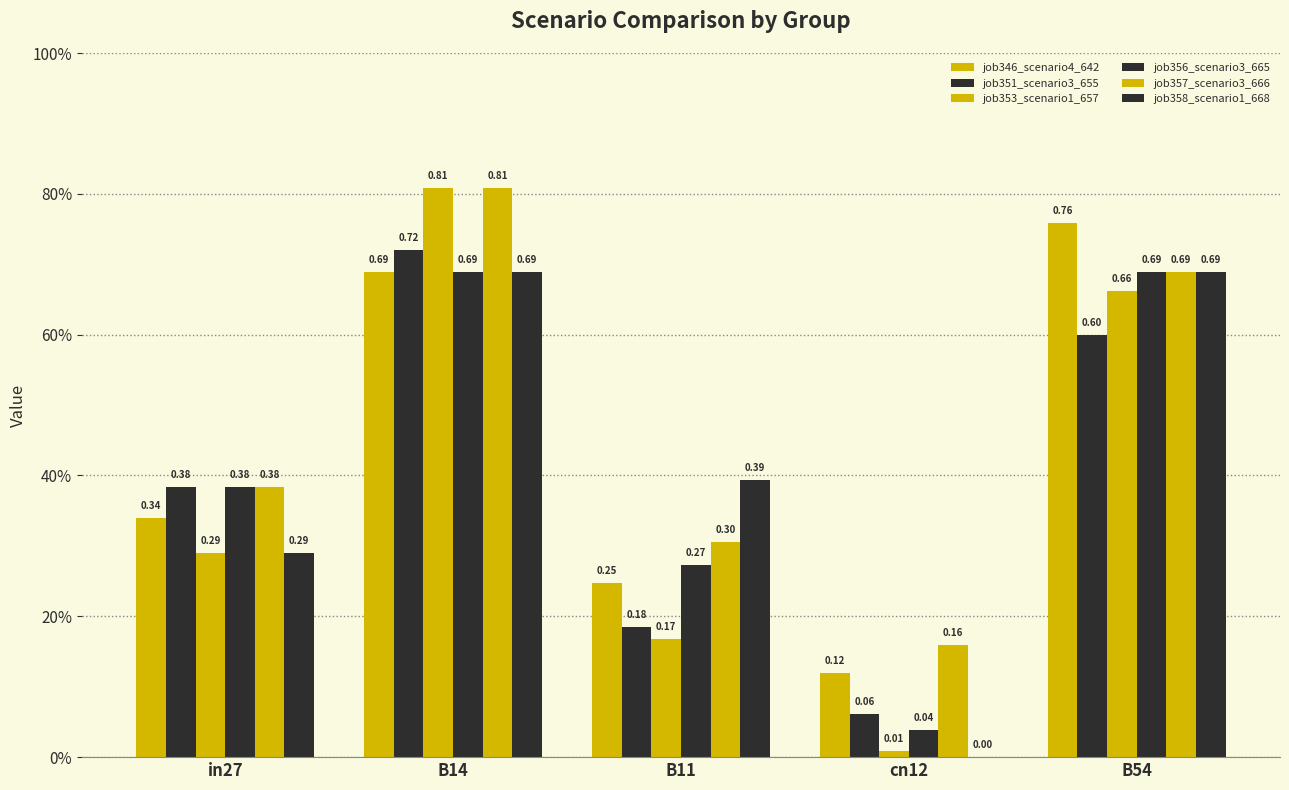

True or false: job346_scenario4_642 has a value of 0.7 at B14.

True